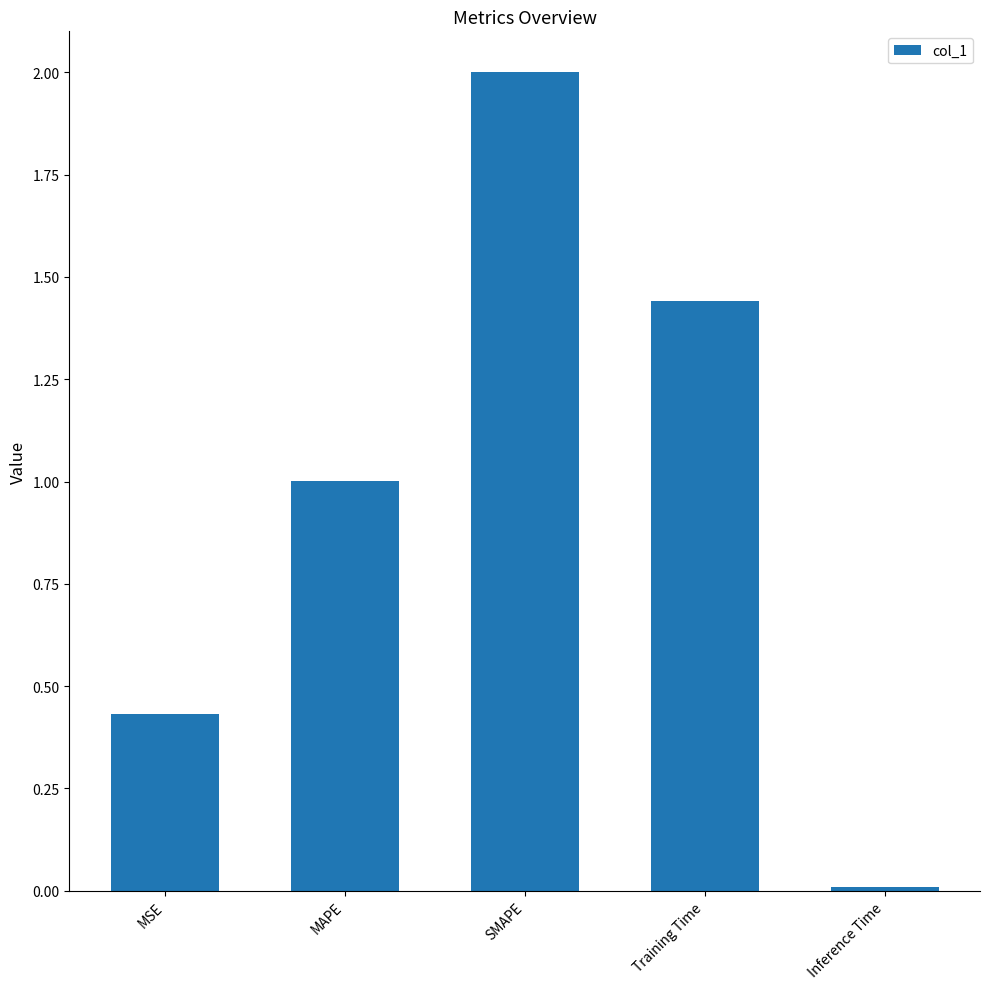

What position from the left is SMAPE?

3